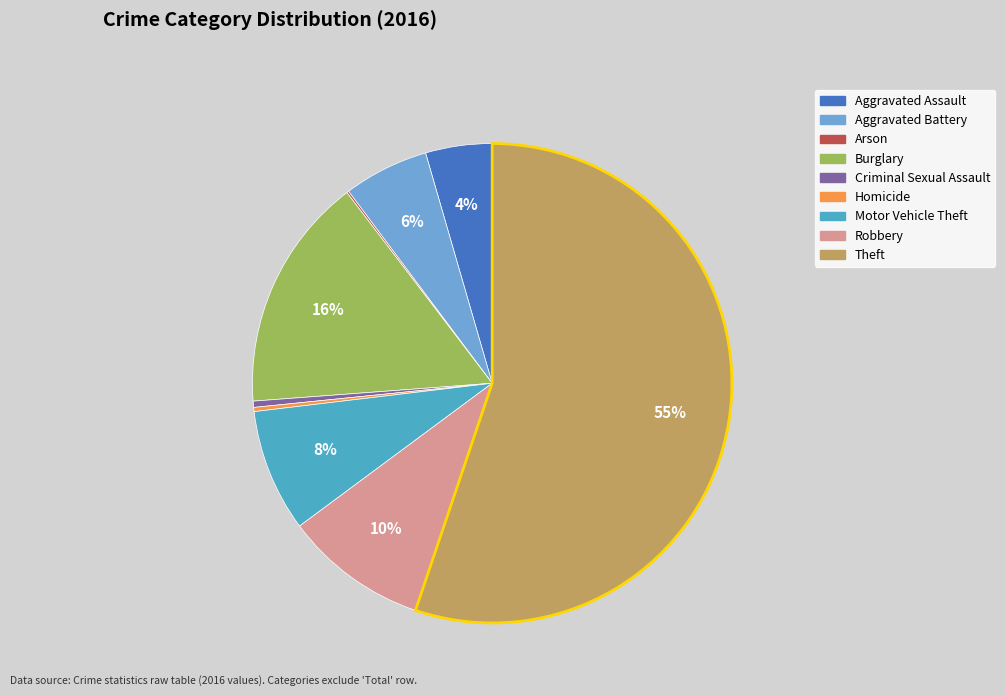

Do Robbery and Criminal Sexual Assault together represent more than half of the pie?

No